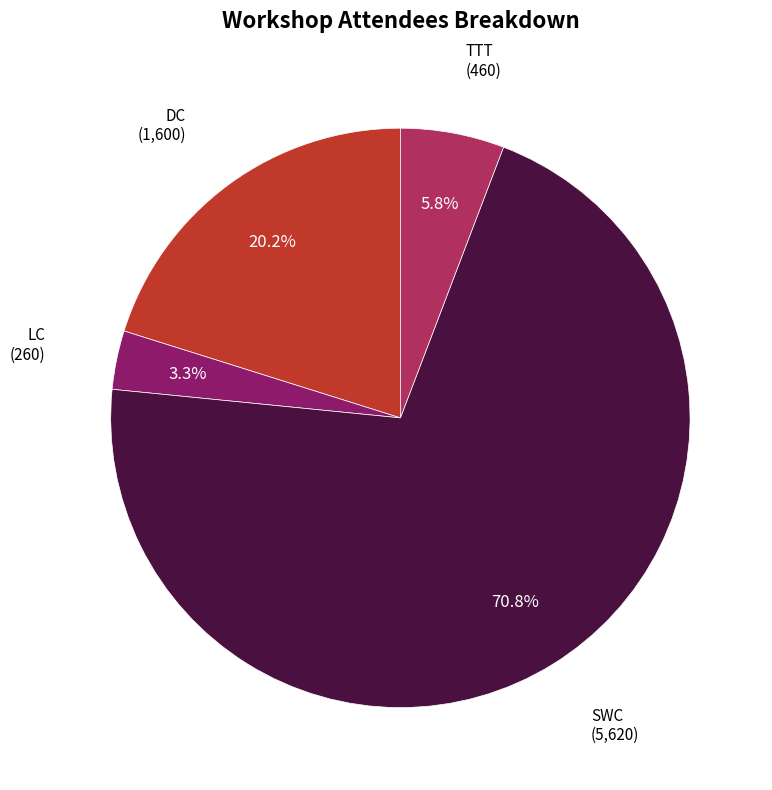

How many segments does this pie chart have?

4